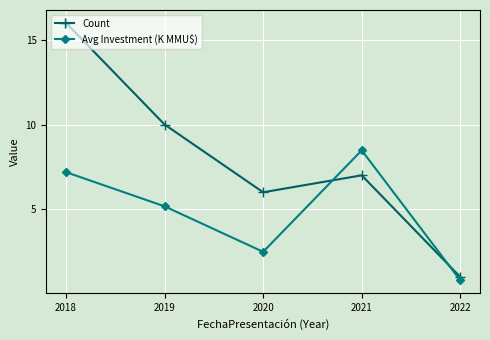

Reading left to right, list all the values displayed in this chart.

Count: 2018=16.0	2019=10.0	2020=6.0	2021=7.0	2022=1.0
Avg Investment (K MMU$): 2018=7.2	2019=5.2	2020=2.5	2021=8.5	2022=0.8